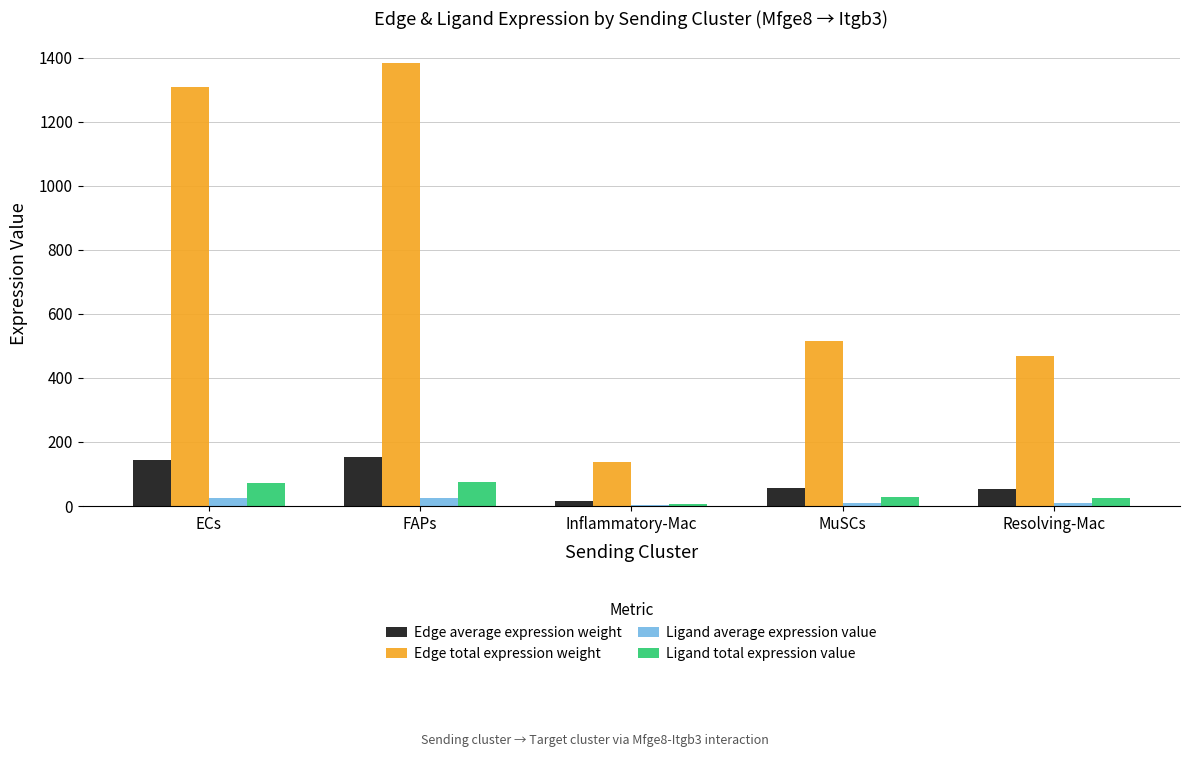

How many data points in Ligand average expression value are above 9?

3